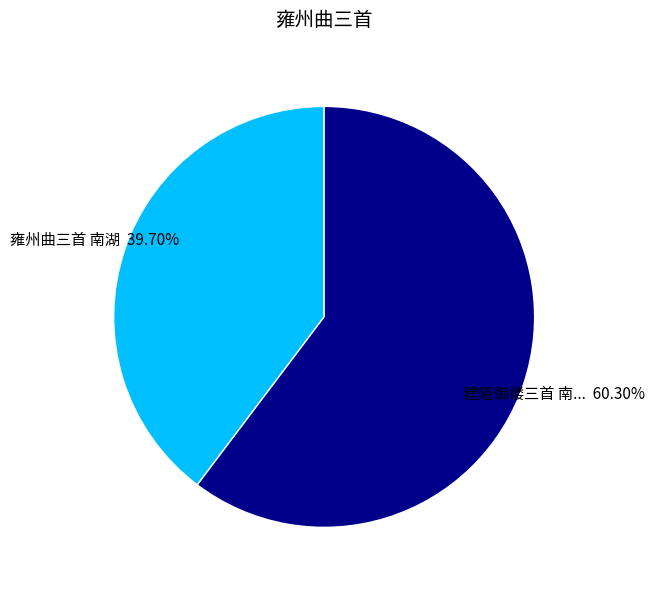

Is there a majority slice in this chart?

Yes